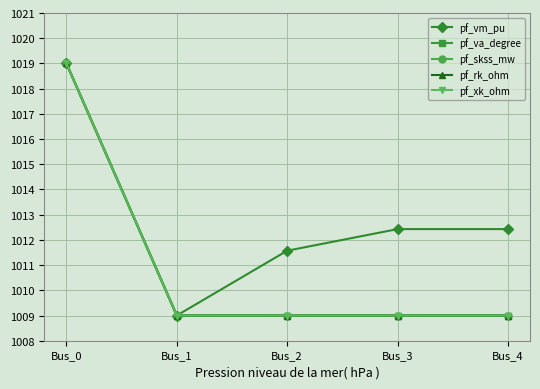

Between Bus_0 and Bus_3, which series saw the biggest shift?

pf_skss_mw